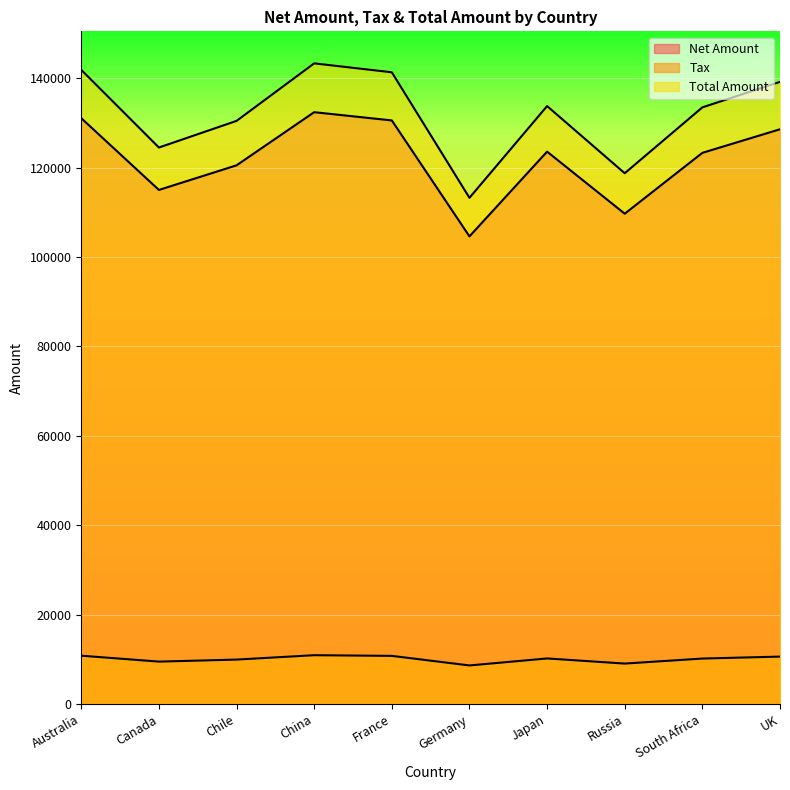

True or false: Total Amount and Net Amount intersect in this chart.

False